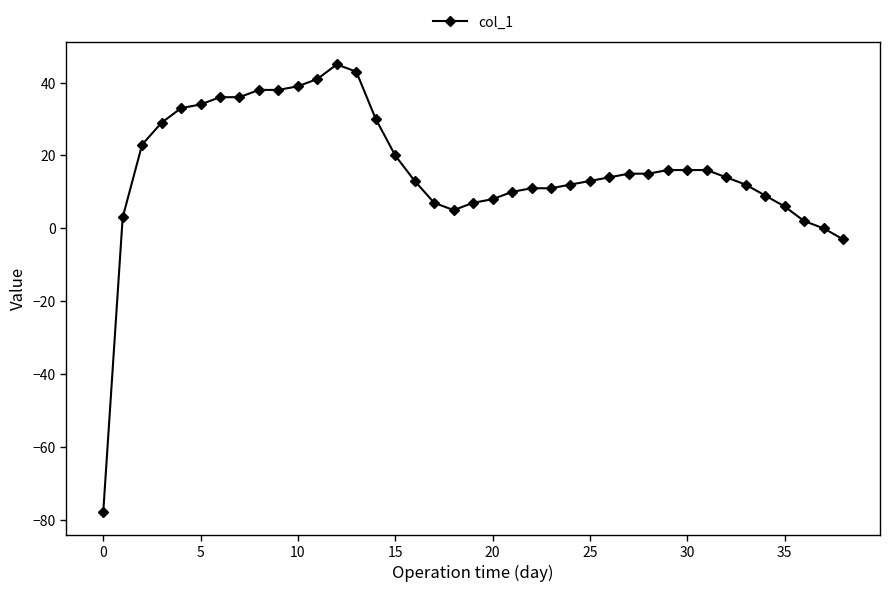

What is the minimum value shown in the chart?

-78